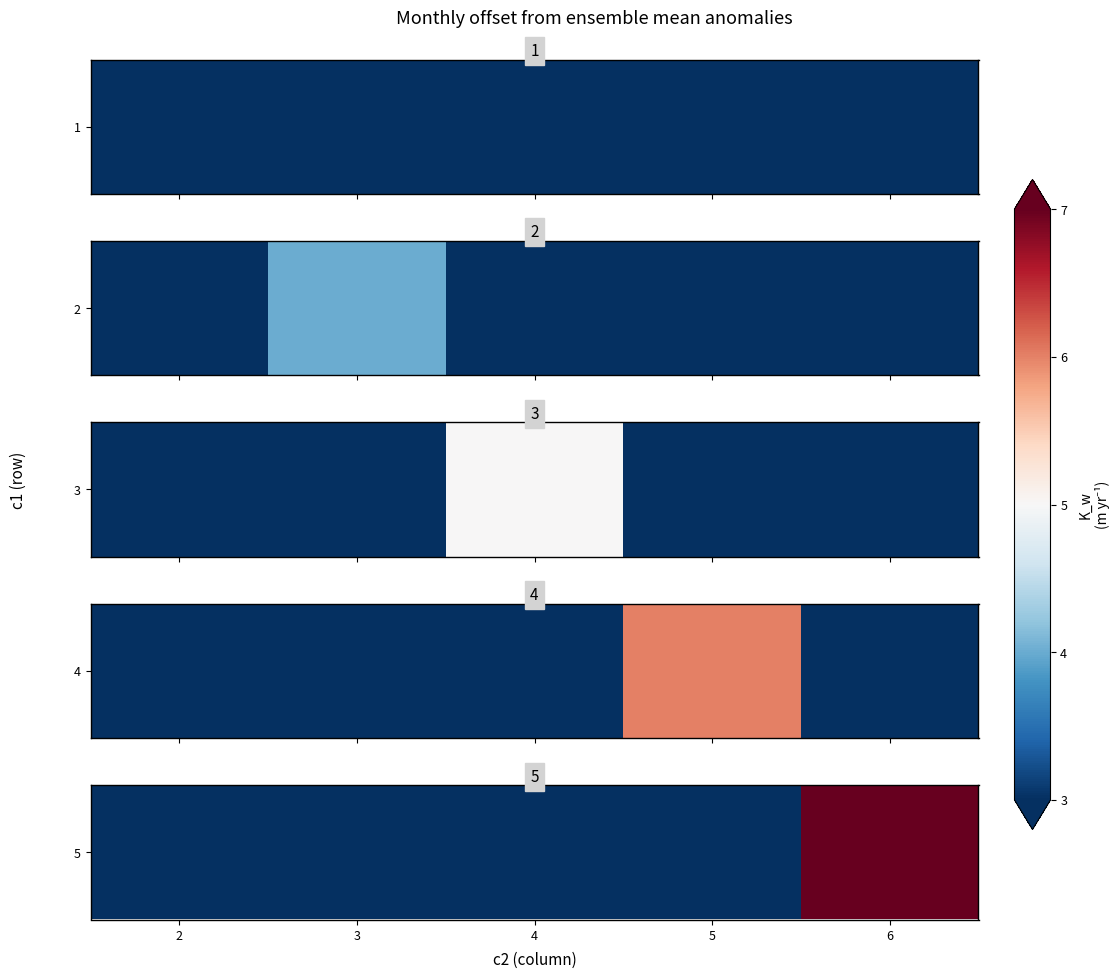

At which label is the value closest to 3?

2